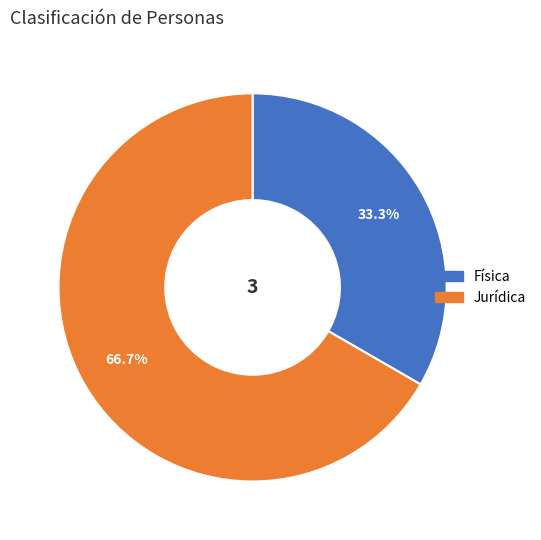

Between Jurídica and Física, which is larger?

Jurídica